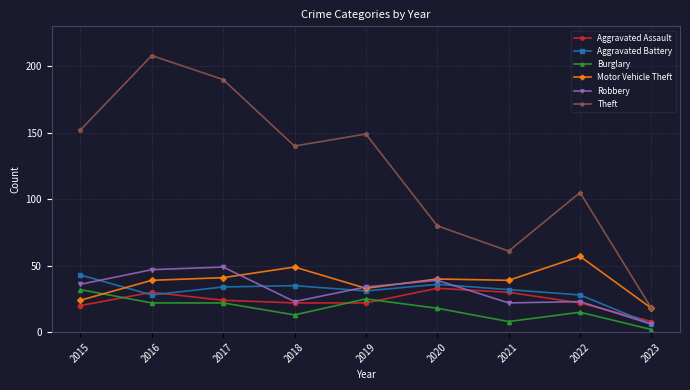

Reading left to right, what are all the values shown in this chart?

Aggravated Assault: 20	30	24	22	22	33	30	22	8
Aggravated Battery: 43	28	34	35	31	36	32	28	6
Burglary: 32	22	22	13	25	18	8	15	2
Motor Vehicle Theft: 24	39	41	49	33	40	39	57	18
Robbery: 36	47	49	23	34	39	22	23	6
Theft: 152	208	190	140	149	80	61	105	18